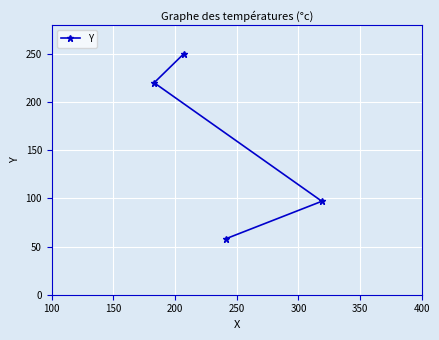

Reading left to right, extract all data points from this chart.

220	250	58	97